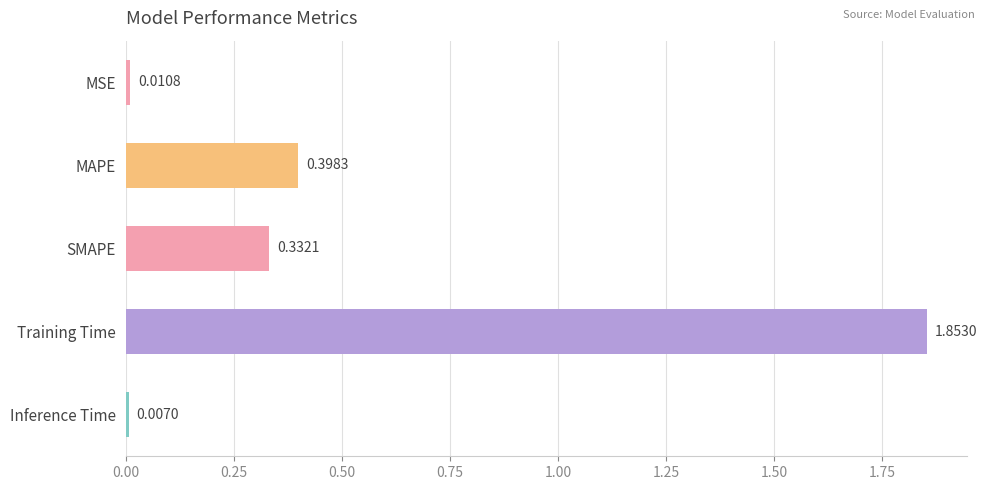

What is the label of the 3rd bar from the bottom?

SMAPE